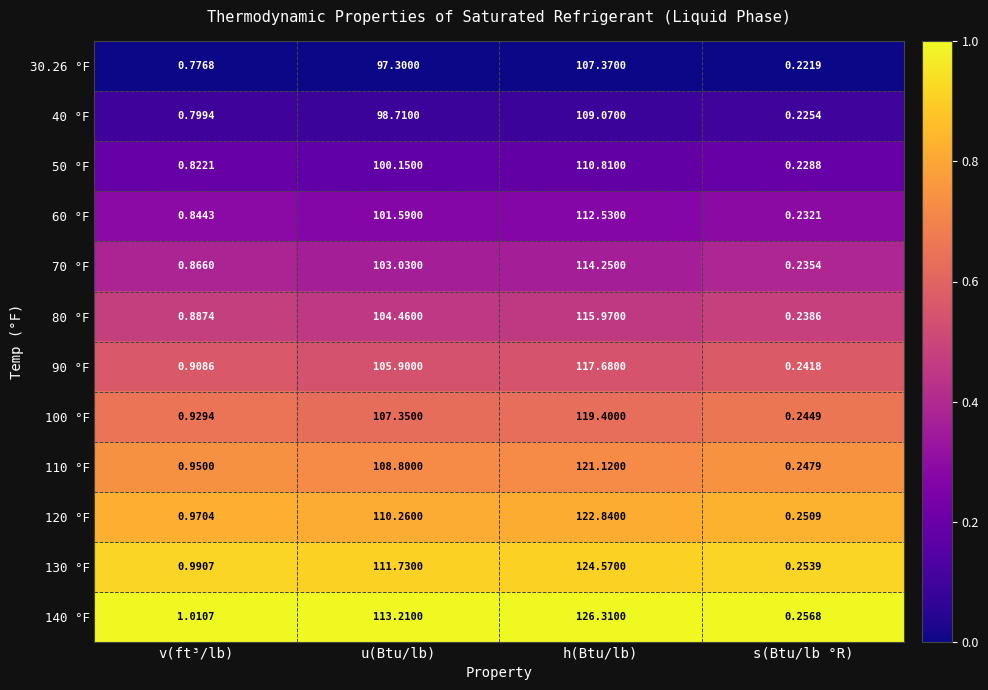

At which category is the sum across all series the highest?

h(Btu/lb)